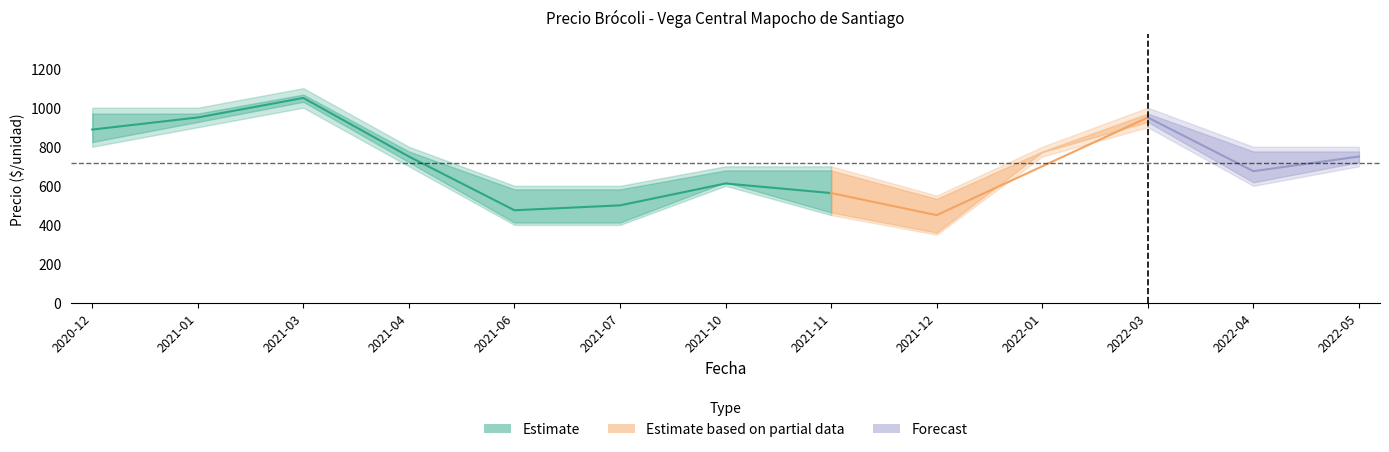

What is the sum of all Precio promedio ponderado values?

9313